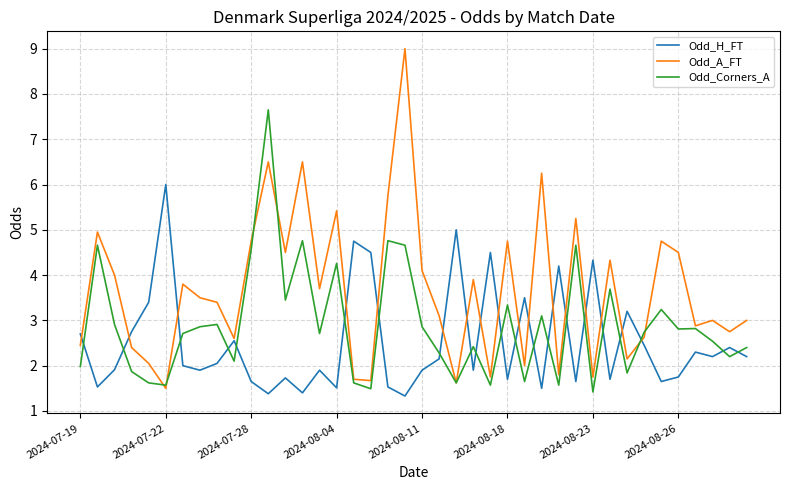

Which series has the largest total across all categories?

Odd_A_FT